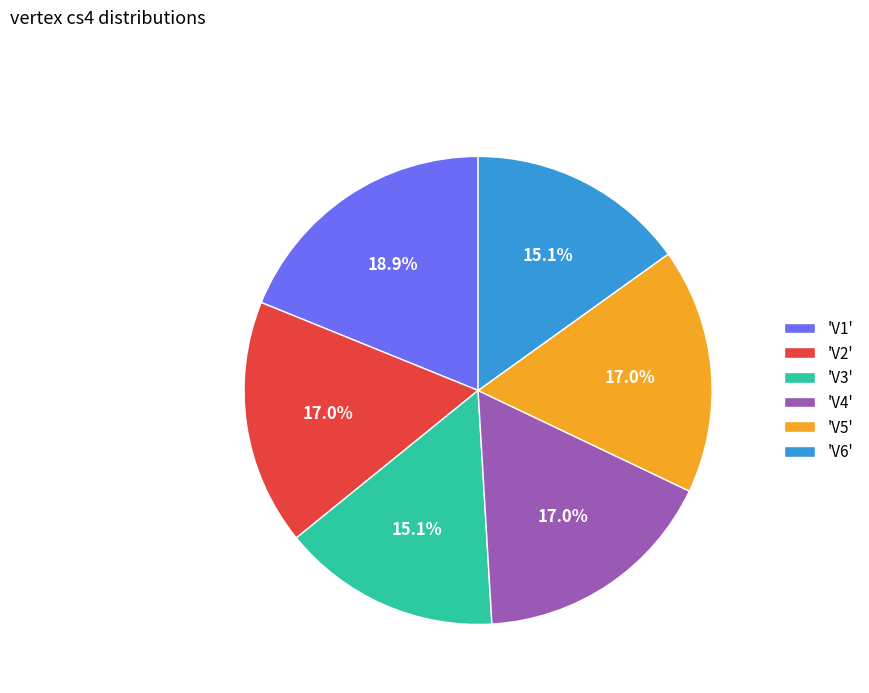

What portion of the pie excludes 'V3'?

84.9%